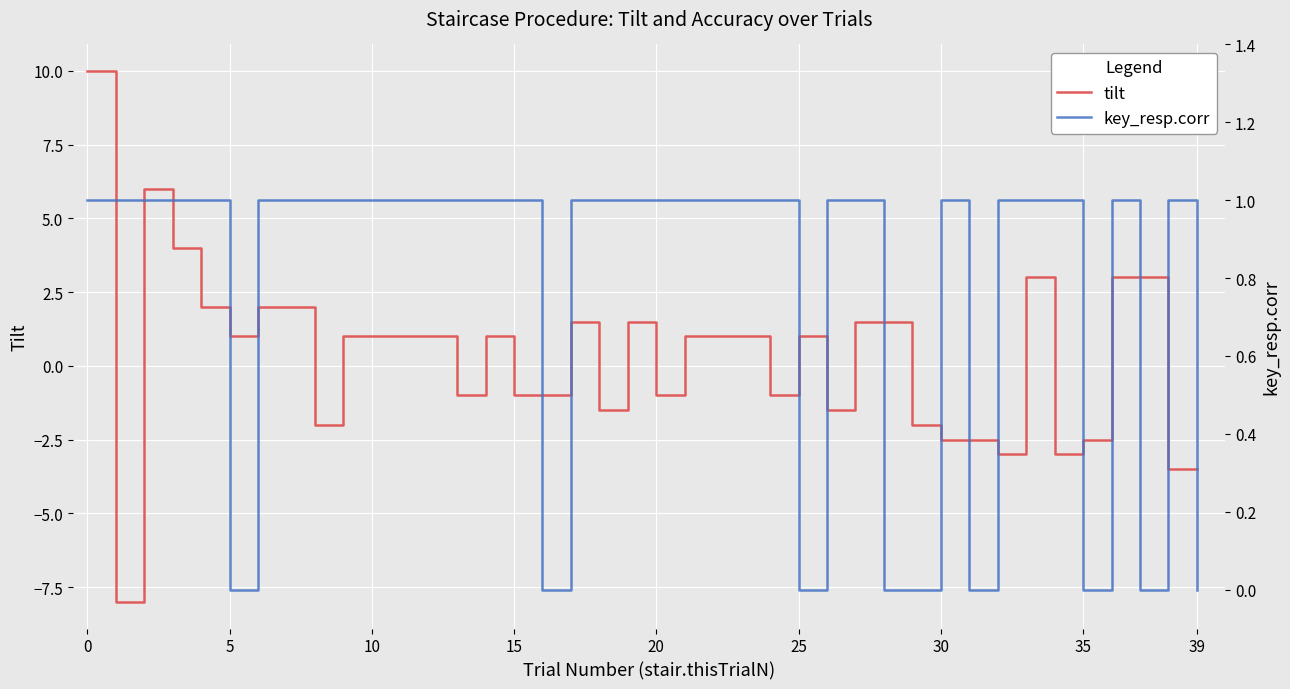

How many interior local peaks does the tilt series have?

6